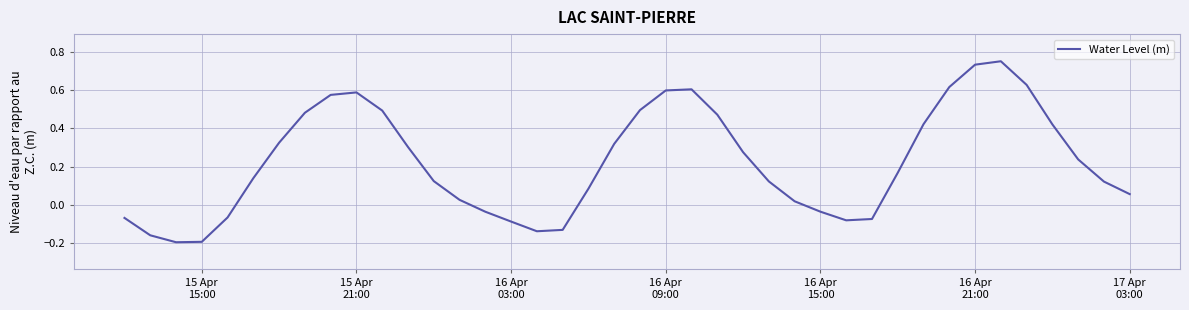

What is the difference between the maximum and minimum values?

0.9